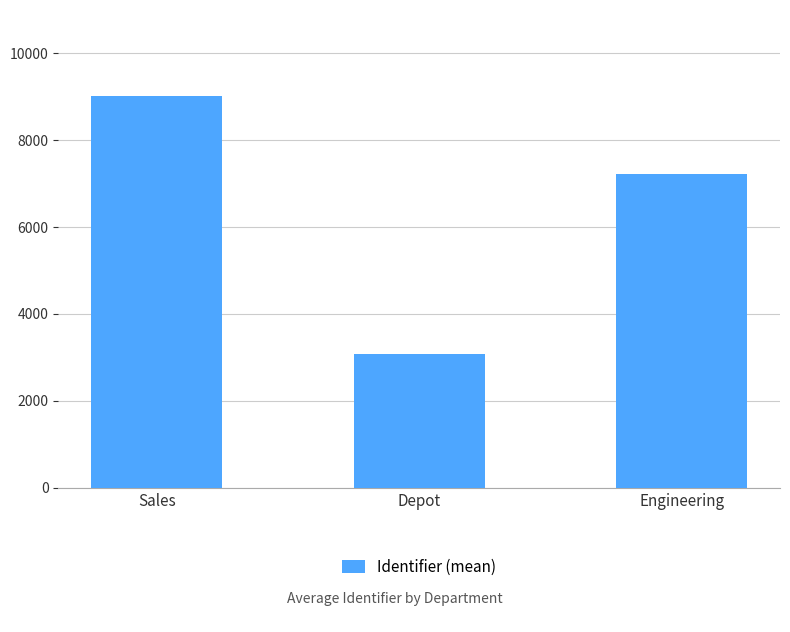

Reading left to right, transcribe all the data shown in this chart.

9012.0	3075.5	7212.5